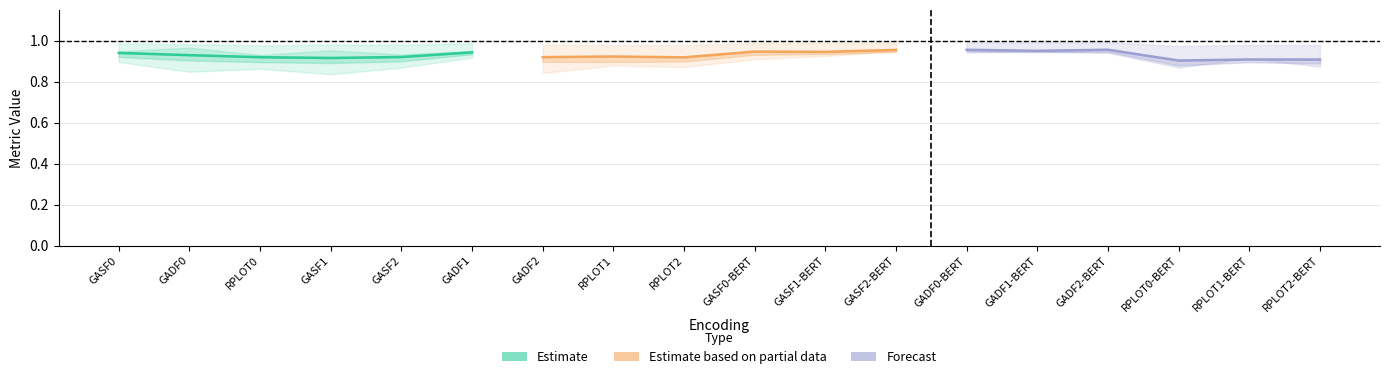

What is the maximum value for Forecast?

1.0